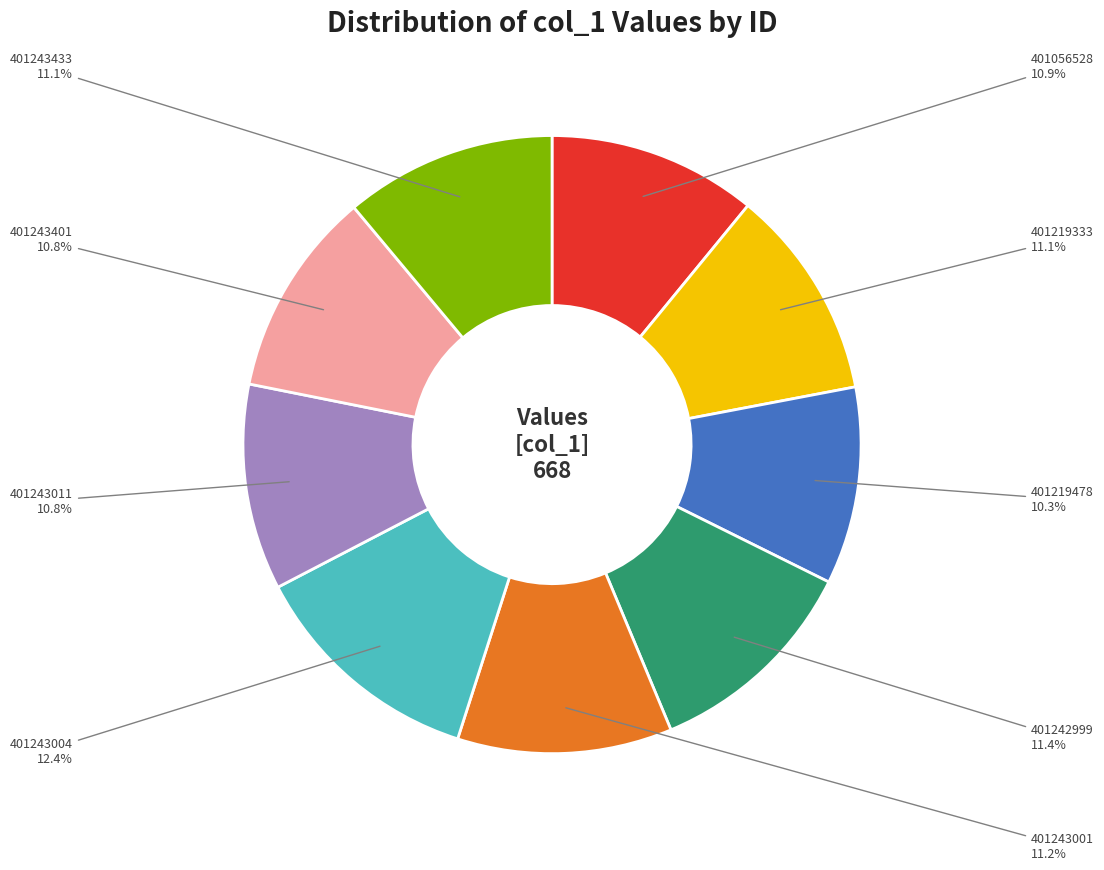

Does any single category account for the majority?

No